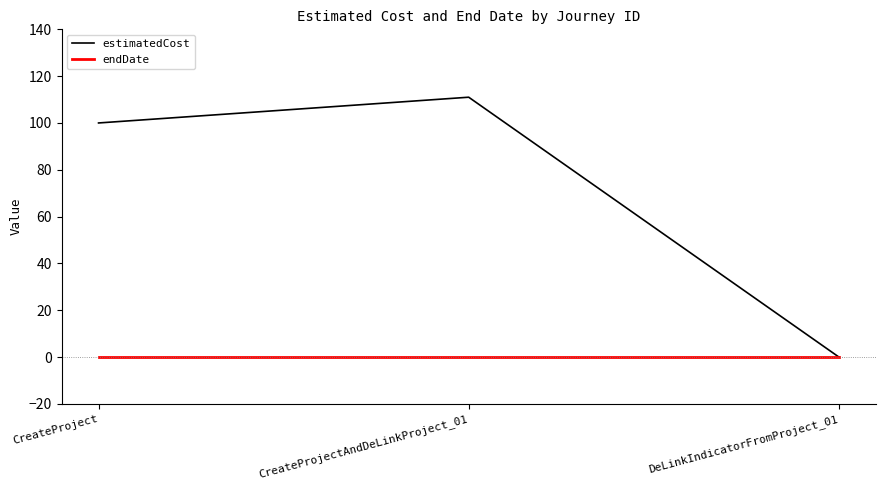

Reading right to left, list all the values displayed in this chart.

estimatedCost: DeLinkIndicatorFromProject_01=0	CreateProjectAndDeLinkProject_01=111	CreateProject=100
endDate: DeLinkIndicatorFromProject_01=0	CreateProjectAndDeLinkProject_01=0	CreateProject=0